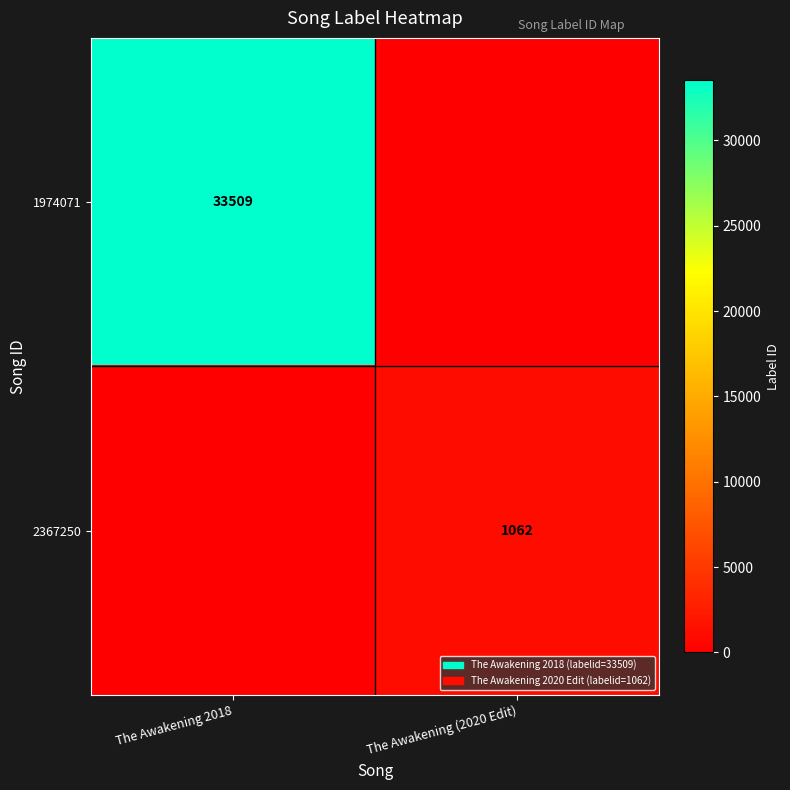

How many distinct data groups are displayed?

2